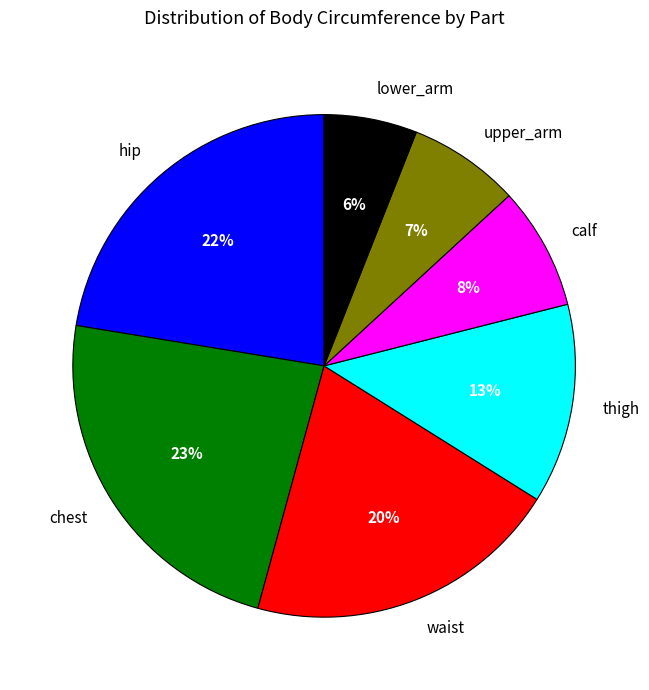

Does waist account for over 50% of the chart?

No